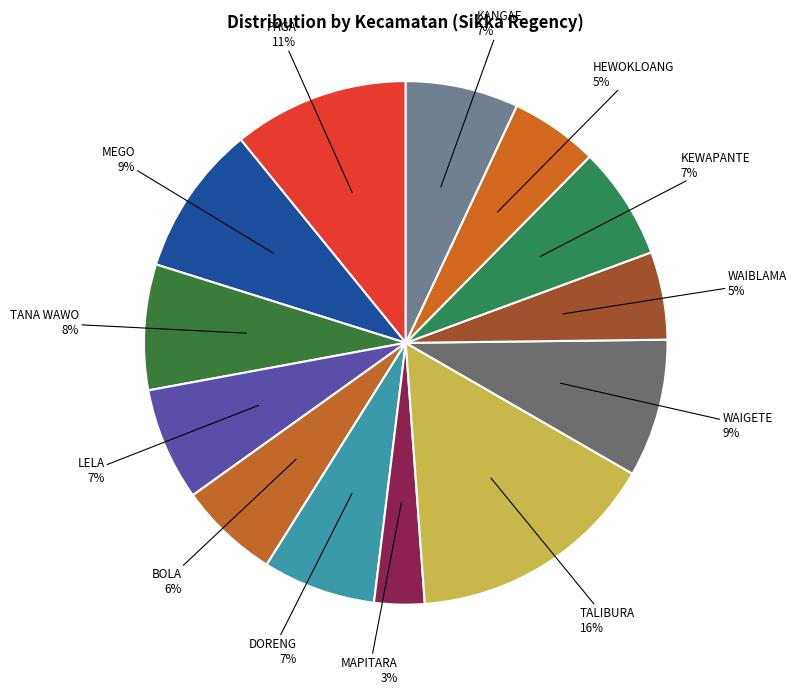

Which slice is the smallest?

MAPITARA